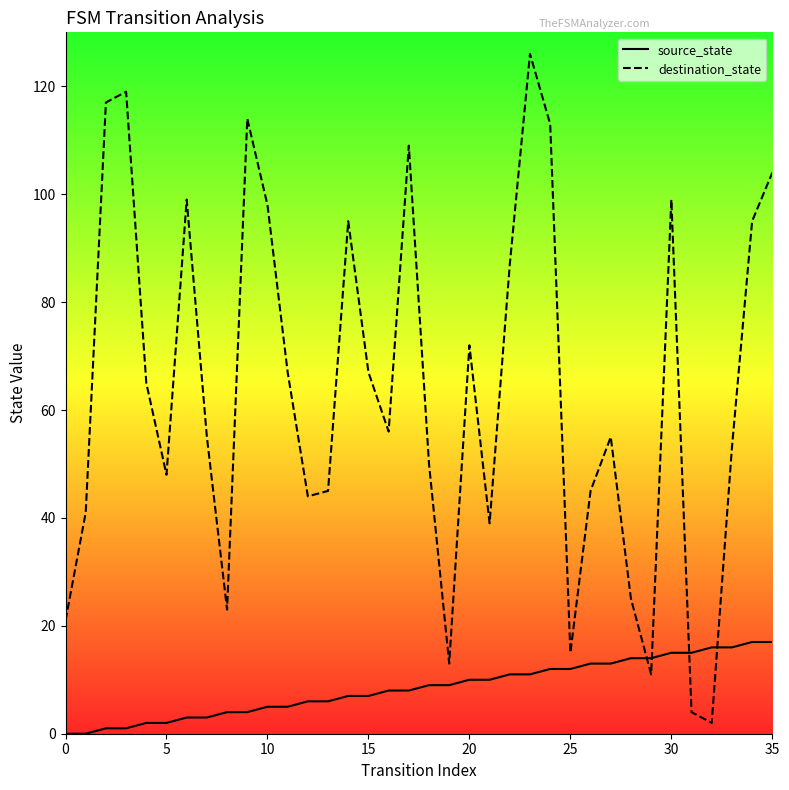

True or false: destination_state and source_state cross at least once.

True